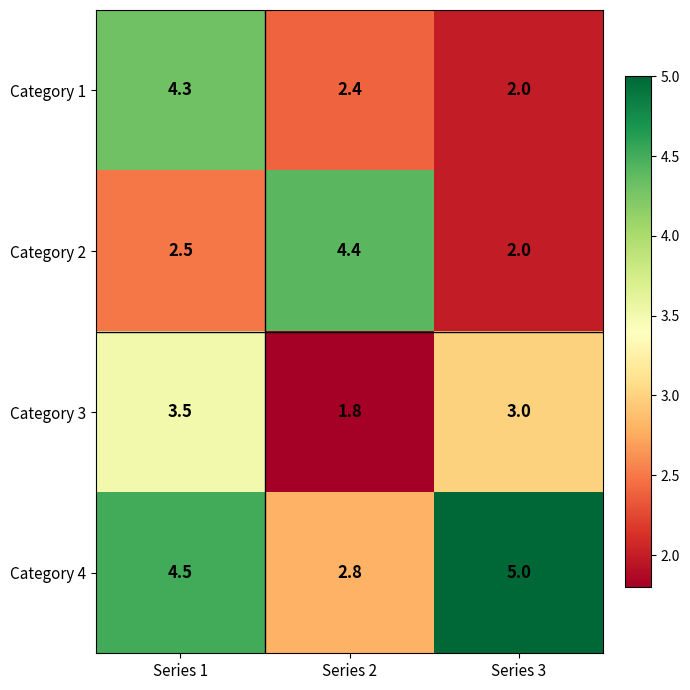

What is the difference between the maximum and minimum values in the Category 1 series?

2.3